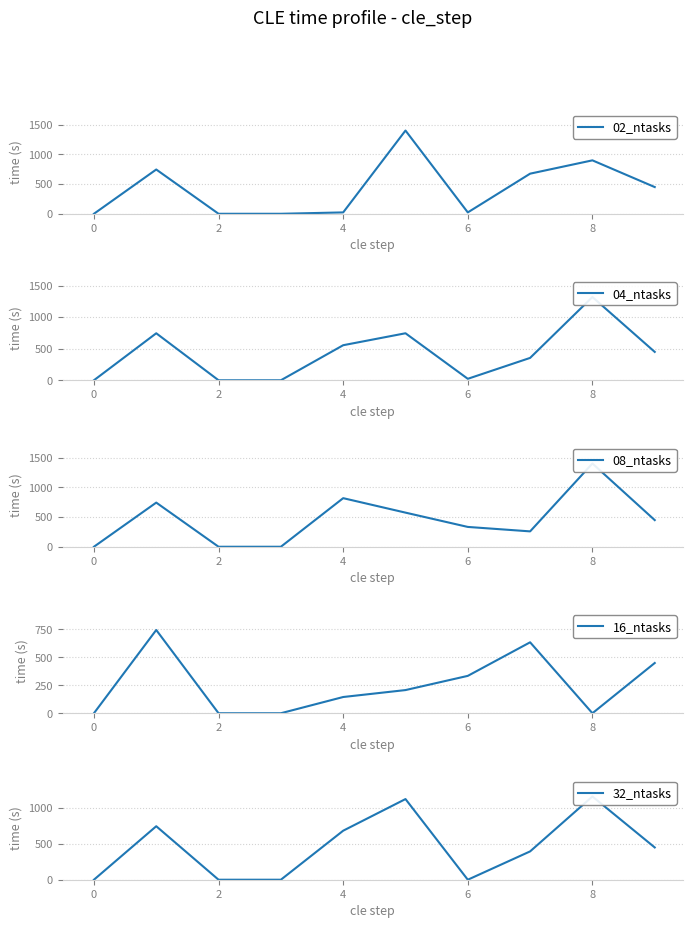

Does the chart display data point markers on the line(s)?

No